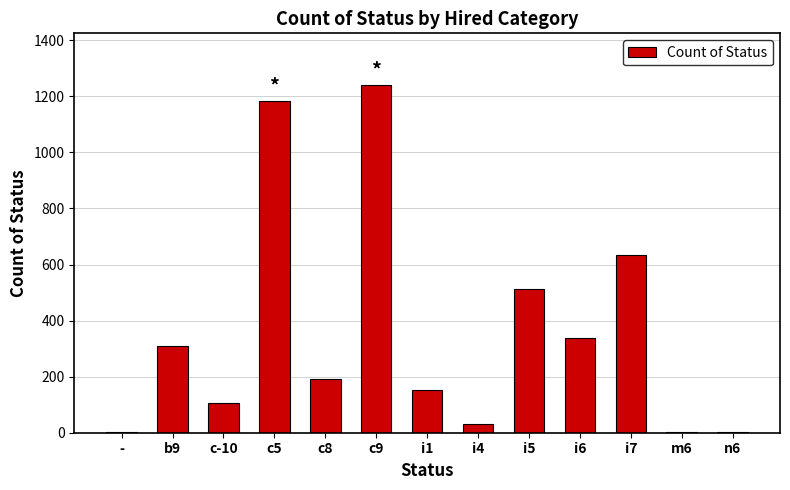

What is the ratio of the value at i6 to the value at i5?

0.7